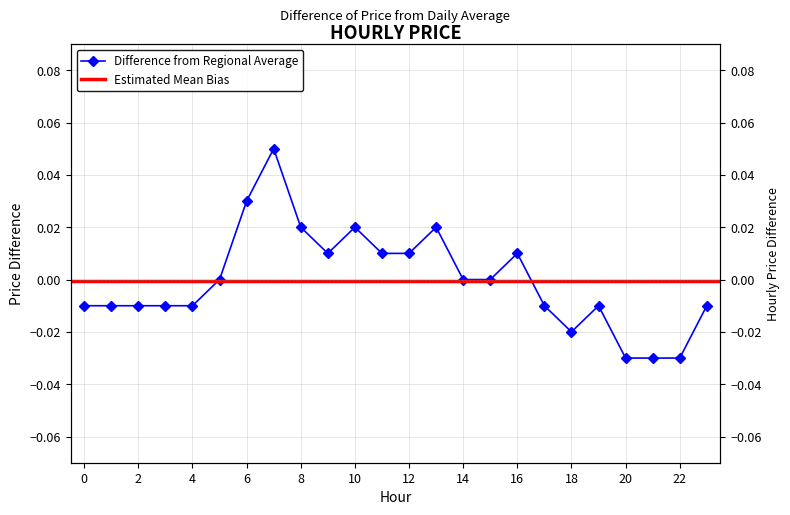

List the labels in order of value, largest first.

7, 6, 8, 10, 13, 9, 11, 12, 16, 5, 14, 15, 0, 1, 2, 3, 4, 17, 19, 23, 18, 20, 21, 22